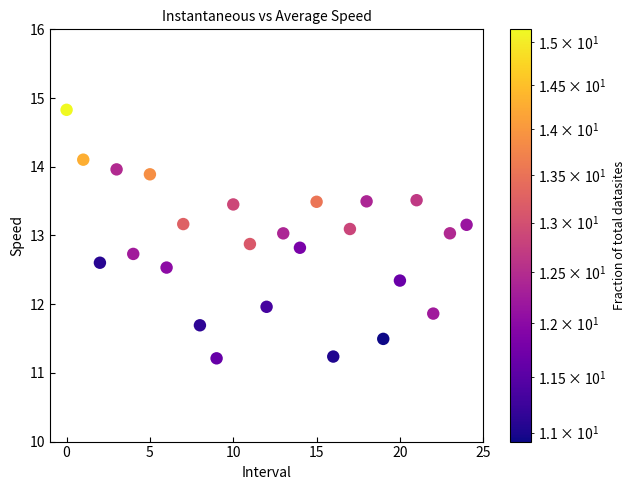

What is the range of Y values (max minus min)?

3.6